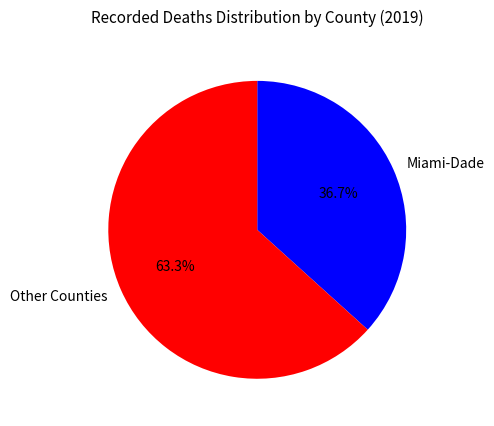

What is the smallest slice in the pie chart?

Miami-Dade